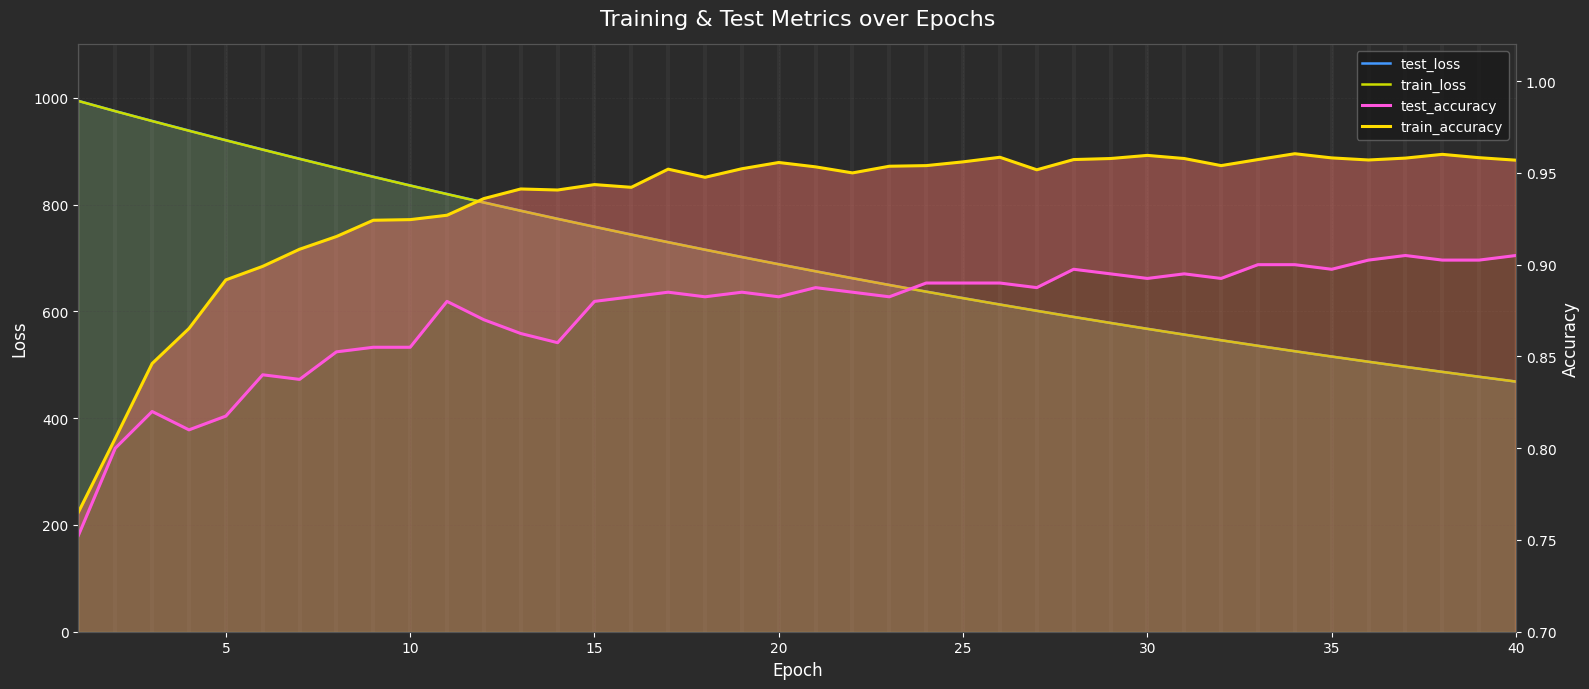

Which series changed the most between 10 and 35?

test_loss